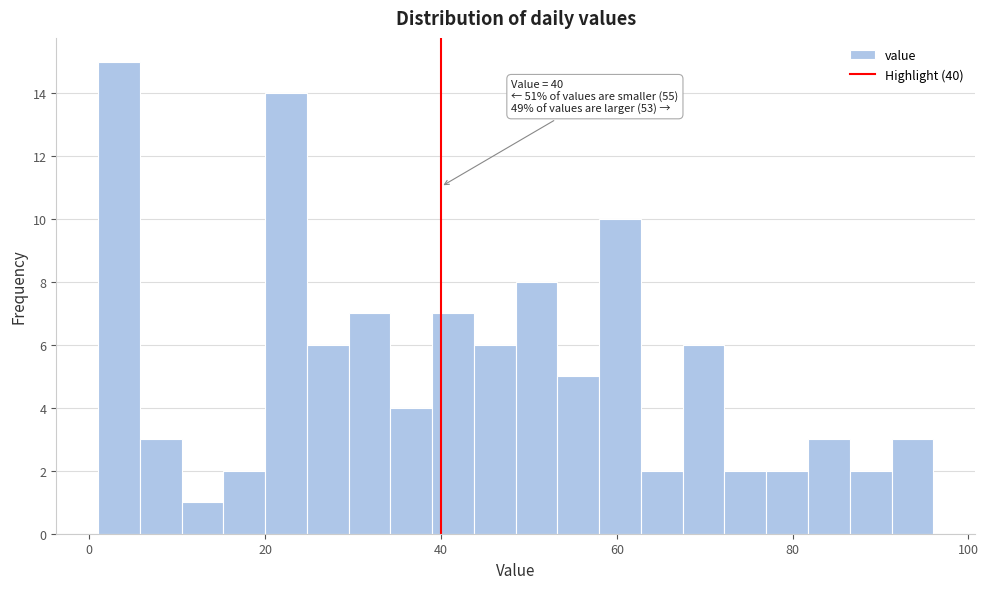

Around what value on the x-axis is the tallest bar? Give the approximate position of its centre, as read against the axis.

4